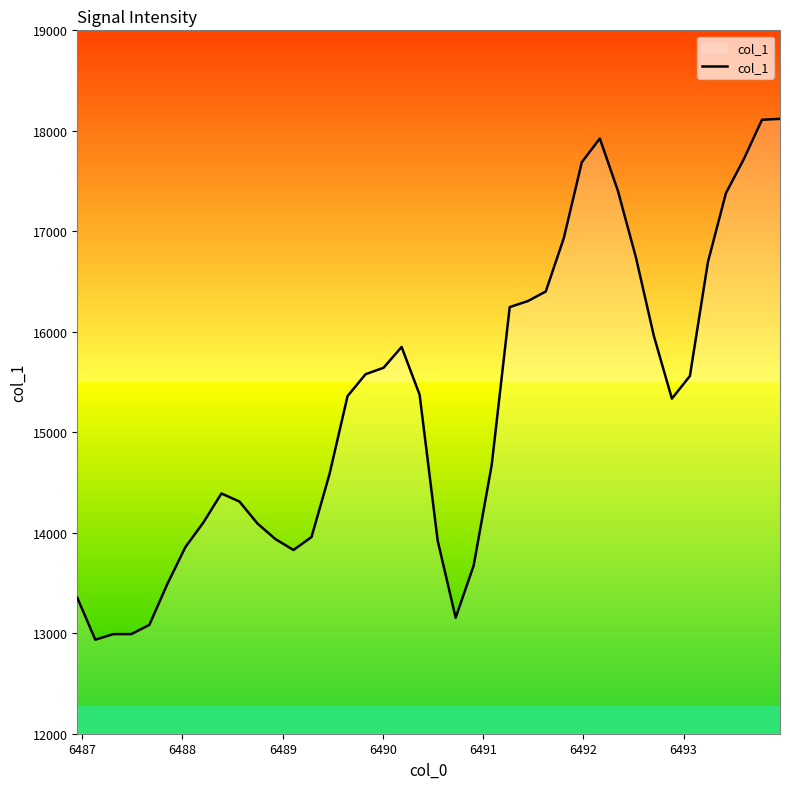

What is the minimum value shown in the chart?

12935.6